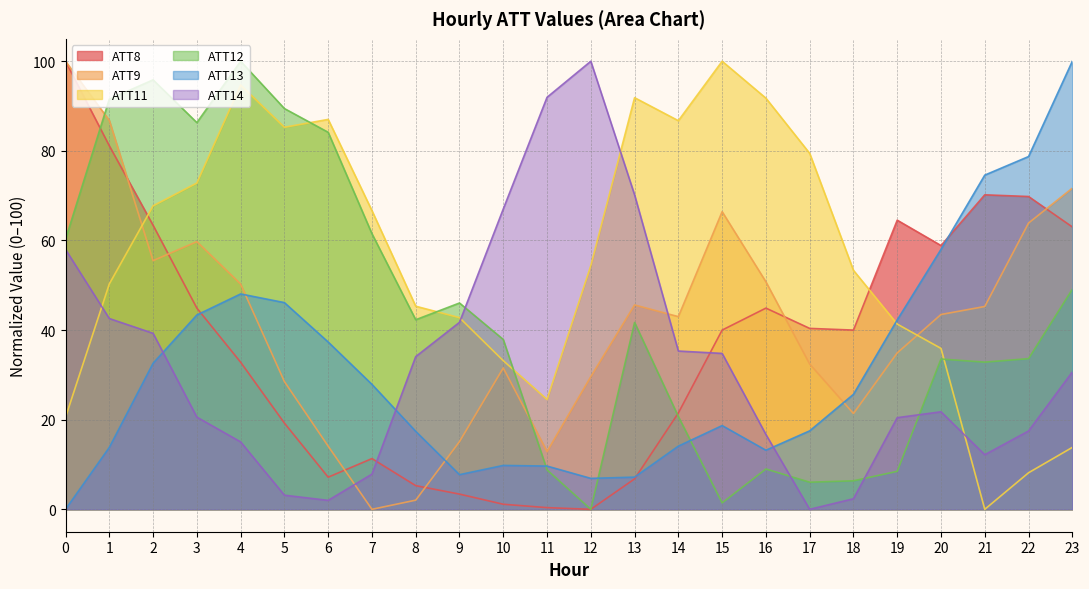

Does the chart display data point markers on the line(s)?

No